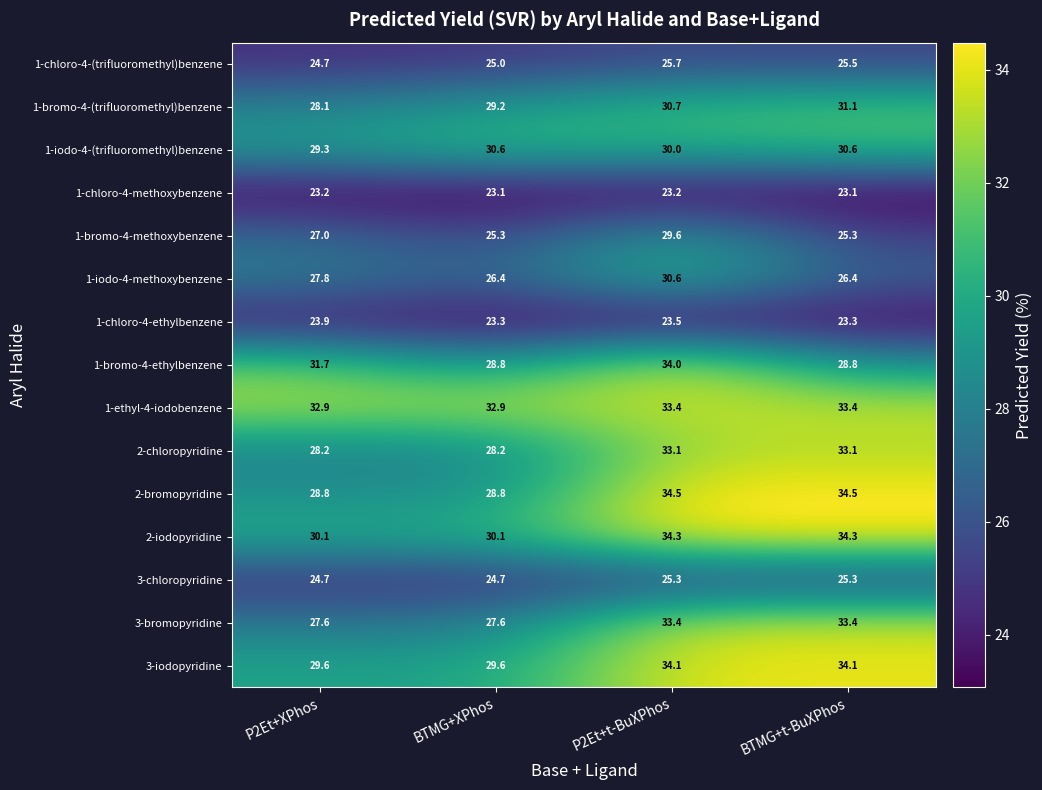

Which series has the largest range (max minus min)?

3-bromopyridine